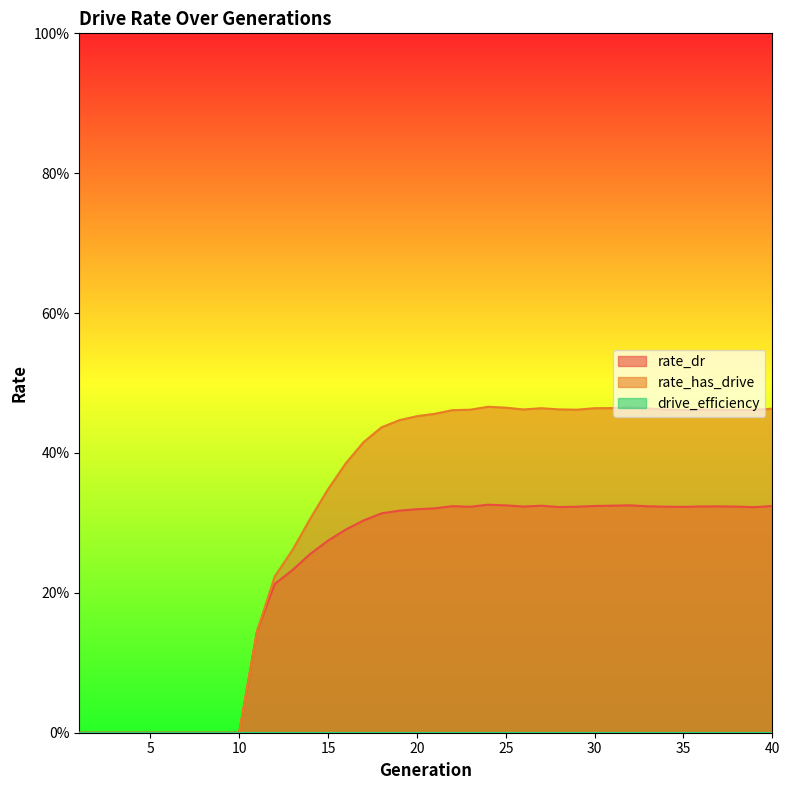

Count the number of categories in the chart.

40